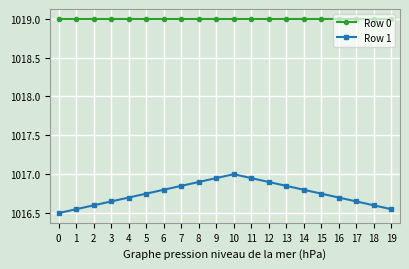

Which series has the largest total across all categories?

Row 0